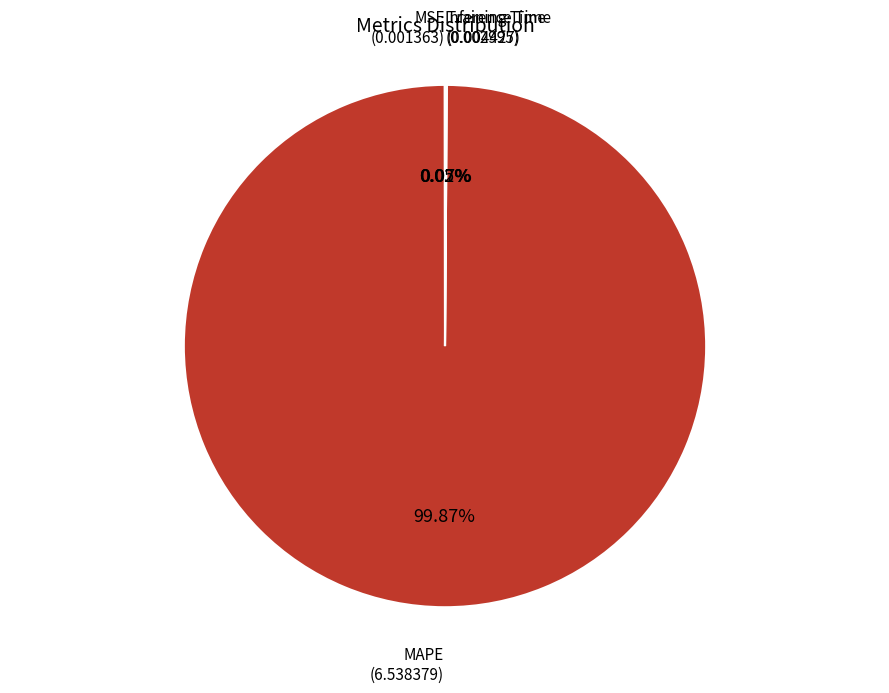

Does MAPE represent more than half of the total?

Yes